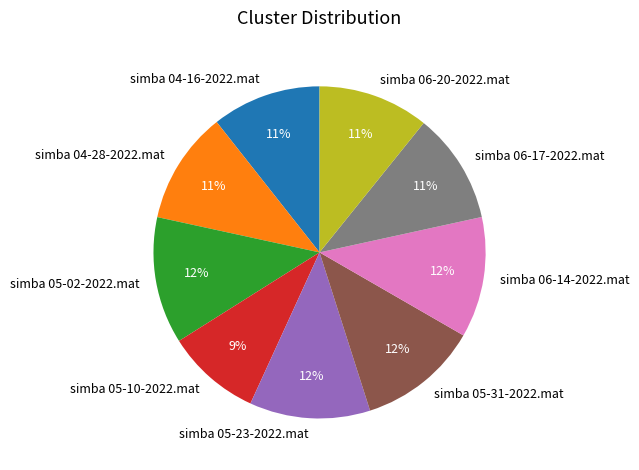

Is simba 06-14-2022.mat the majority of the pie?

No